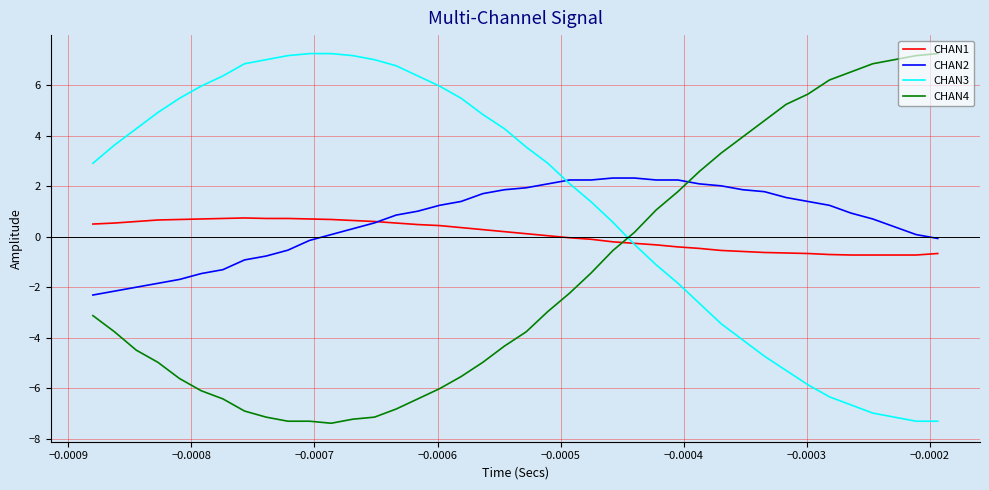

Rank the series by their average value, from highest to lowest.

CHAN3, CHAN2, CHAN1, CHAN4